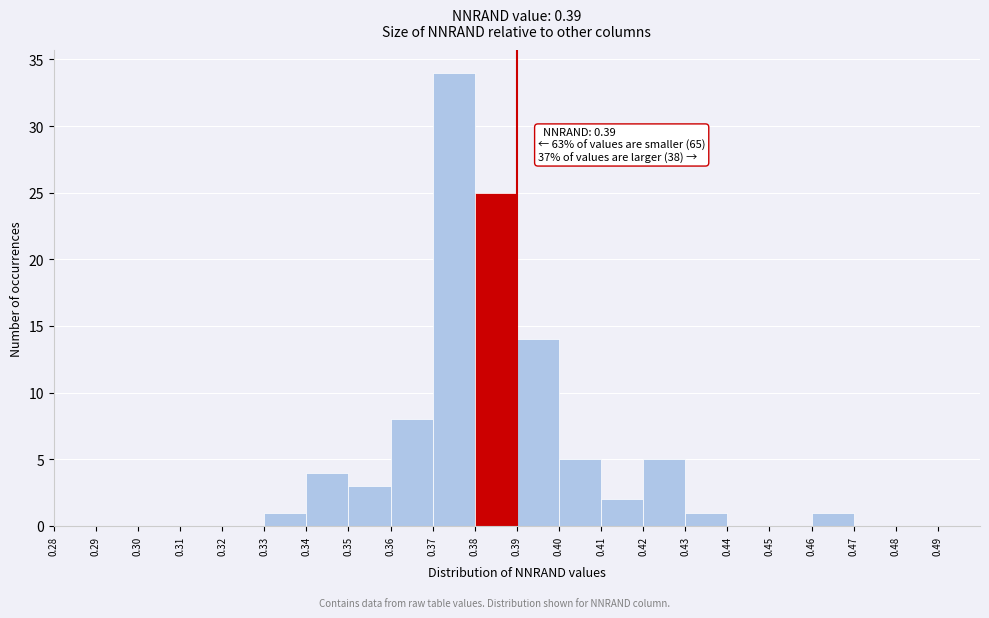

Over which range of the x-axis is the bar tallest?

0.37 to 0.38